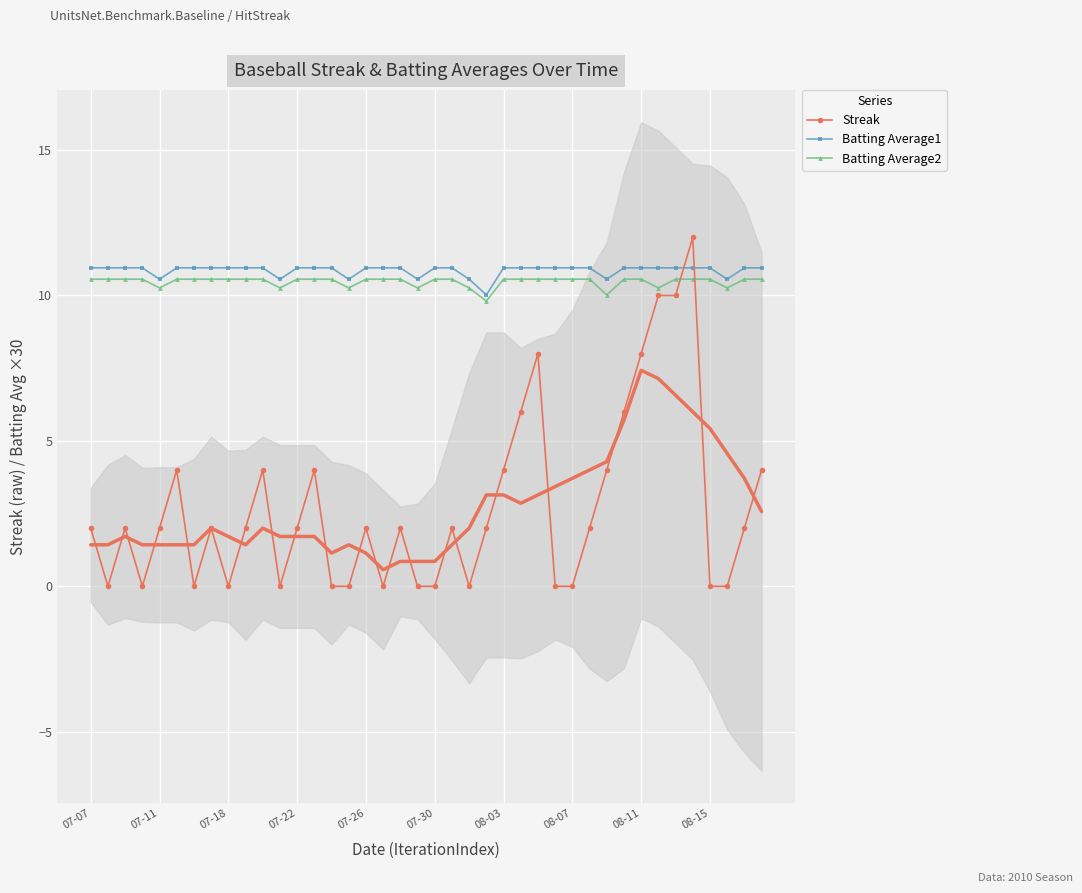

Is the value of Streak at 18 greater than the value of Batting Average1 at 11?

No